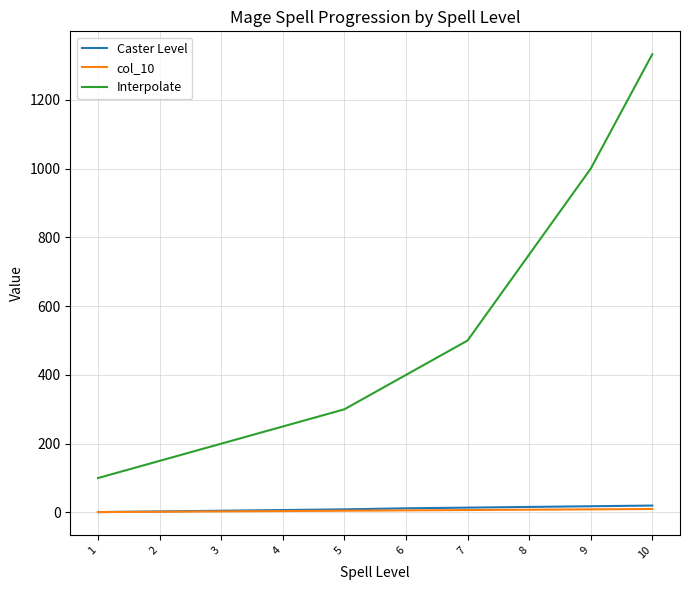

True or false: Caster Level and Interpolate intersect in this chart.

False